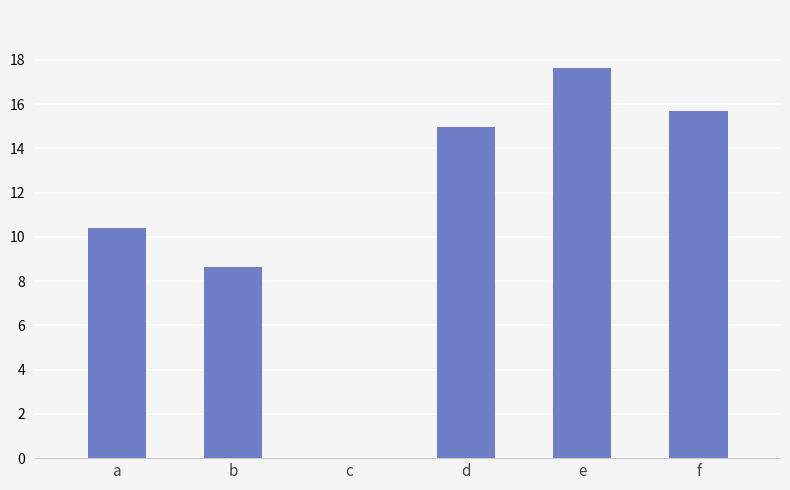

At which label is the value closest to 8?

b